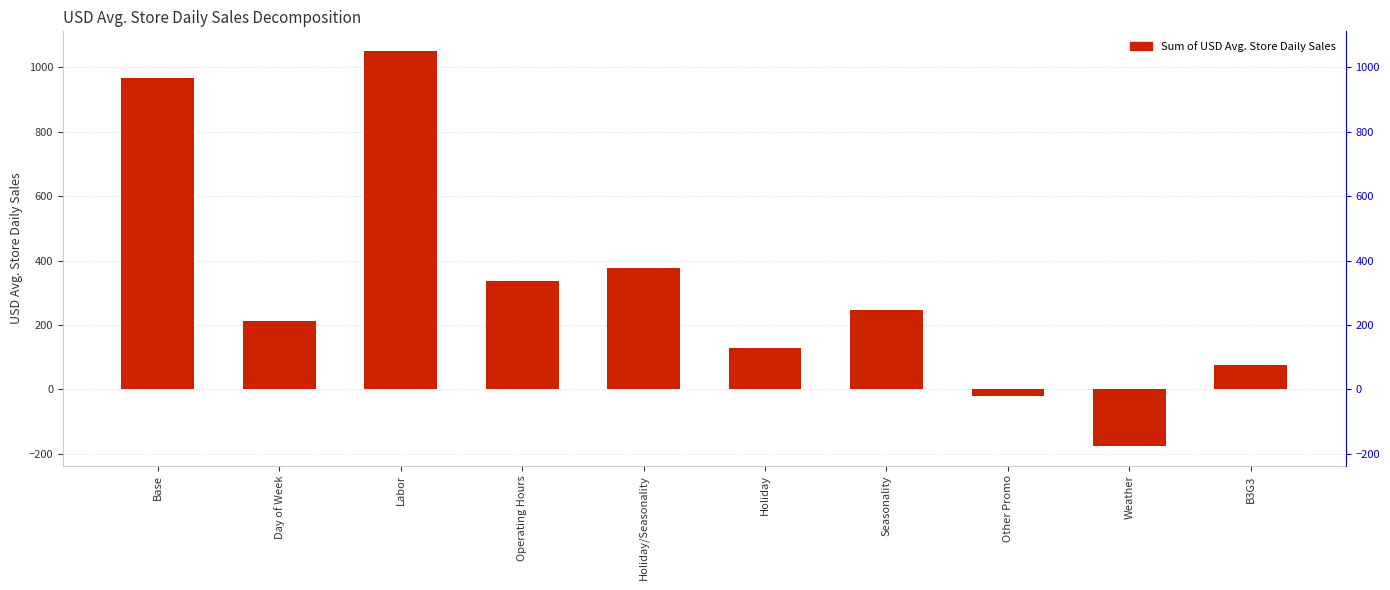

What is the label of the 10th bar from the left?

B3G3